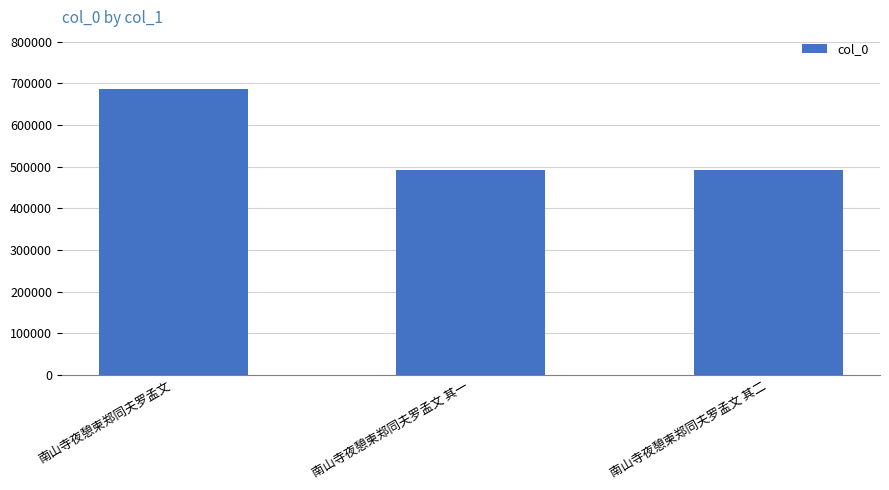

What is the ratio of the value at 南山寺夜憩柬郑同夫罗孟文 to the value at 南山寺夜憩柬郑同夫罗孟文 其一?

1.4